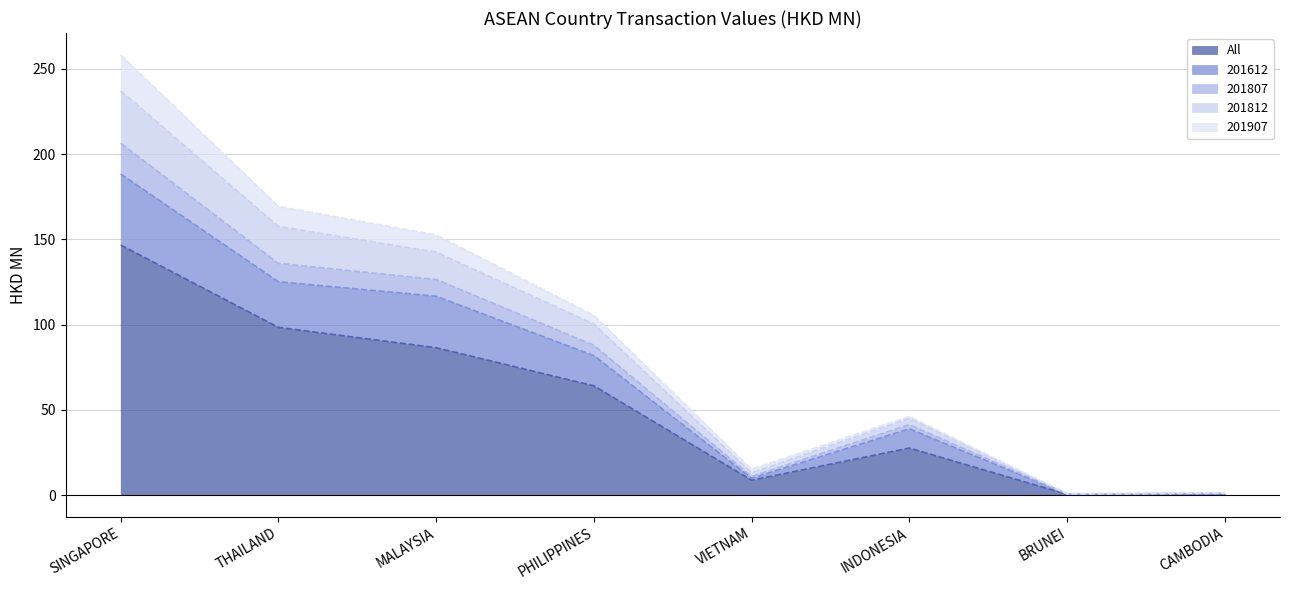

At which label does All reach its peak?

SINGAPORE